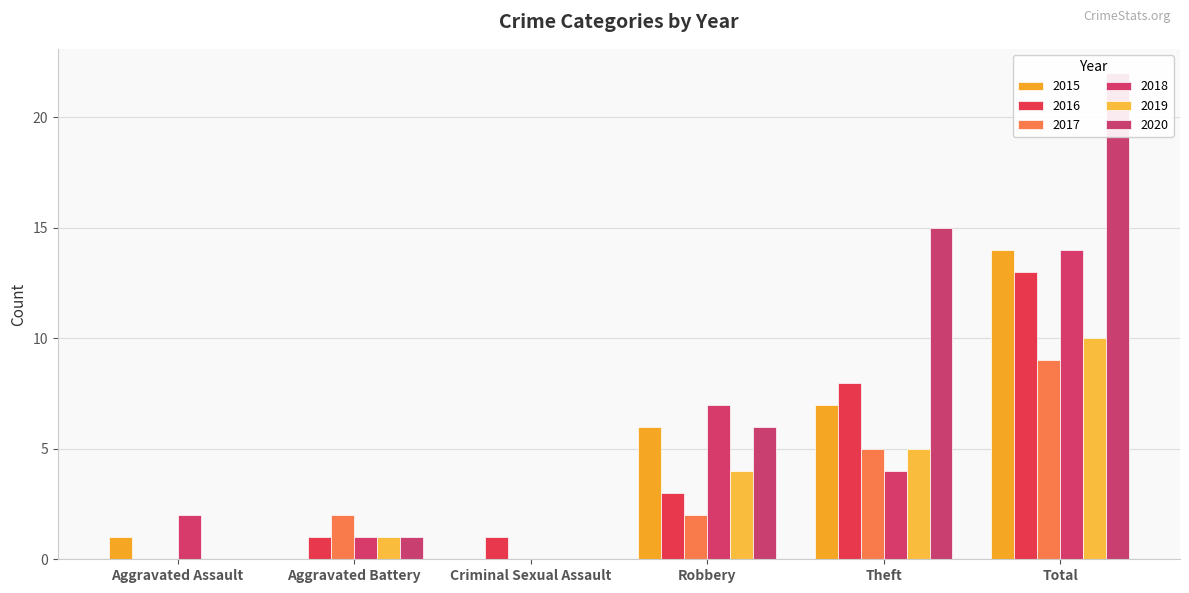

How many 2019 values are between 0 and 5?

5